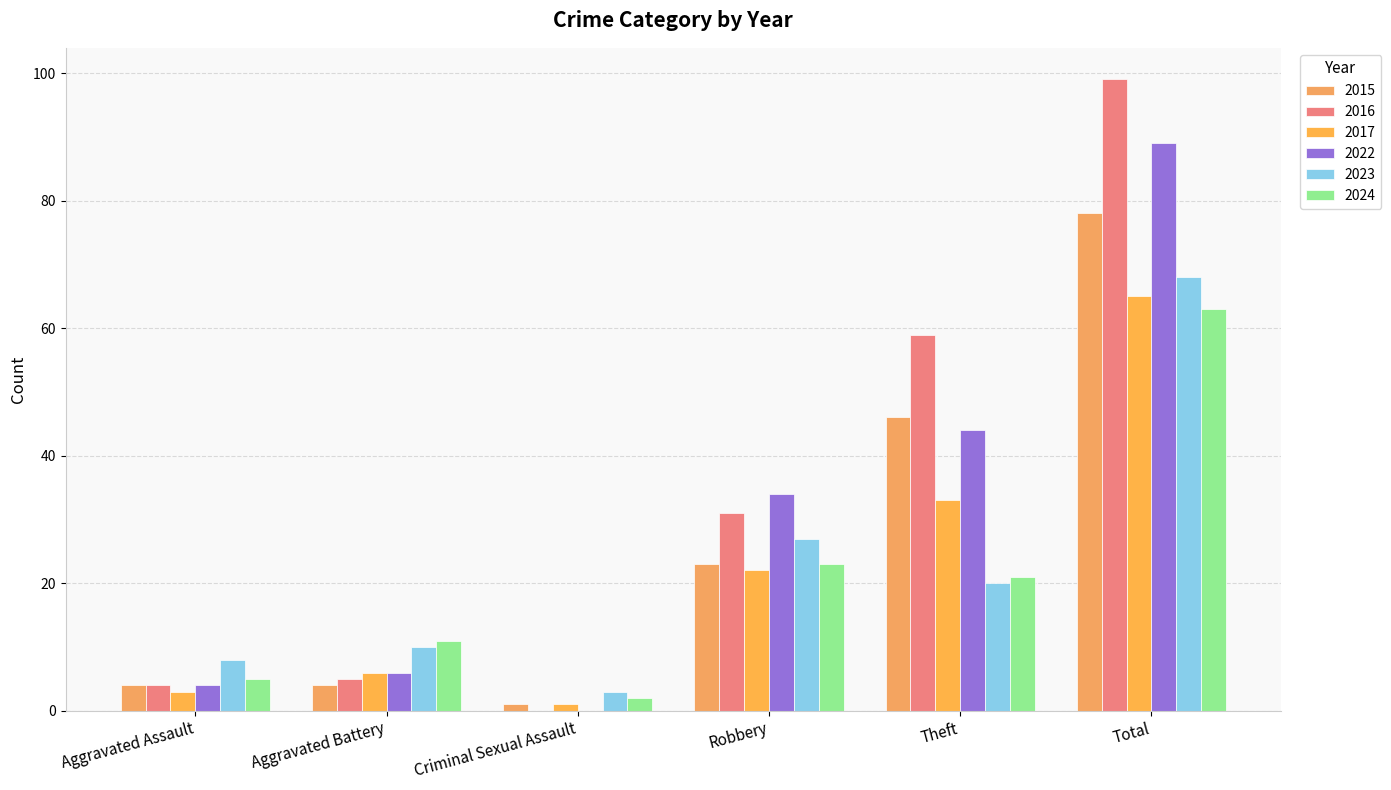

What is the difference between the 2016 values at Robbery and Aggravated Assault?

27